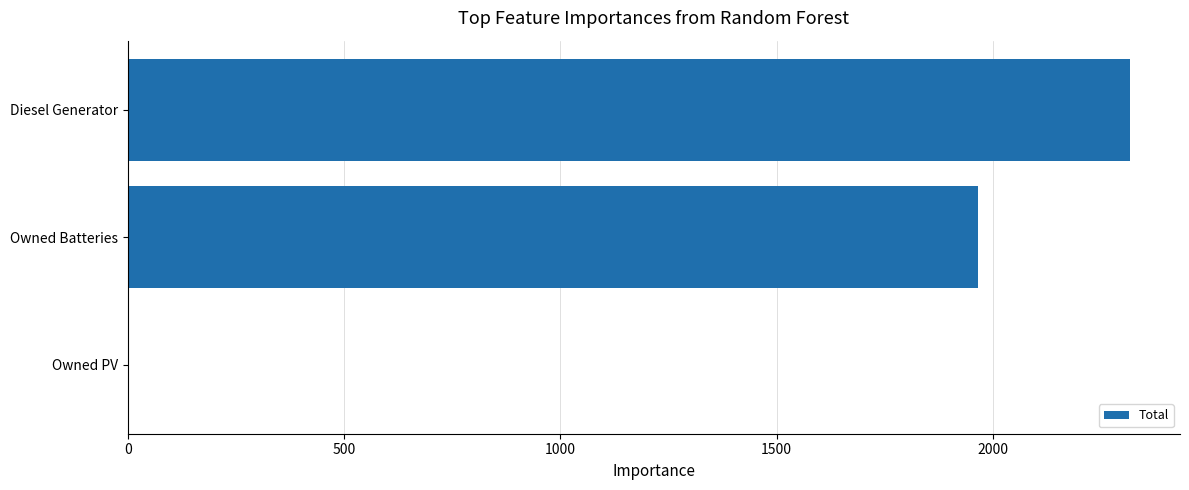

How many categories are shown in the chart?

3